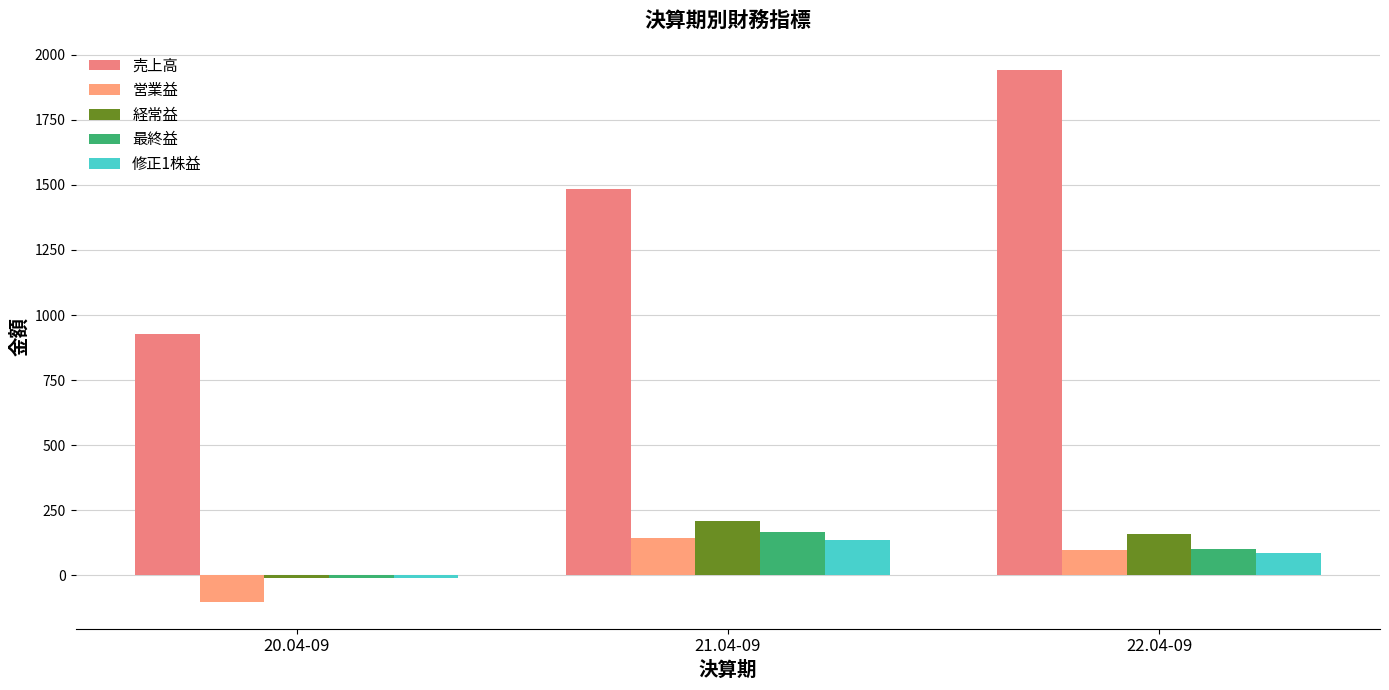

How many categories are shown in the chart?

3